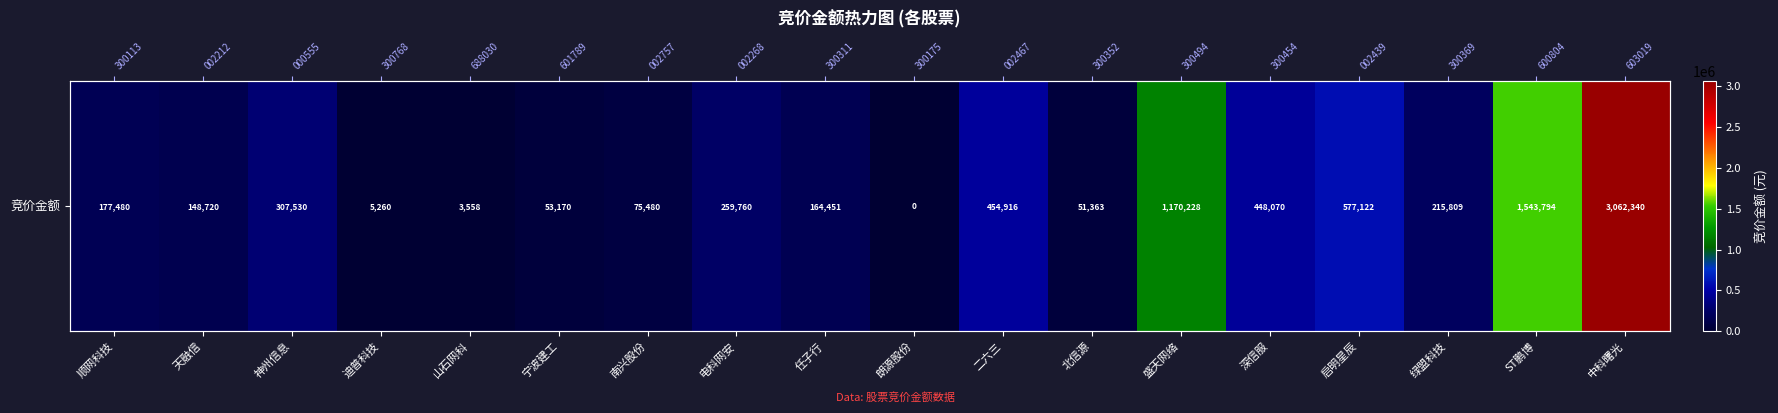

Where does the data first go above 215809?

神州信息